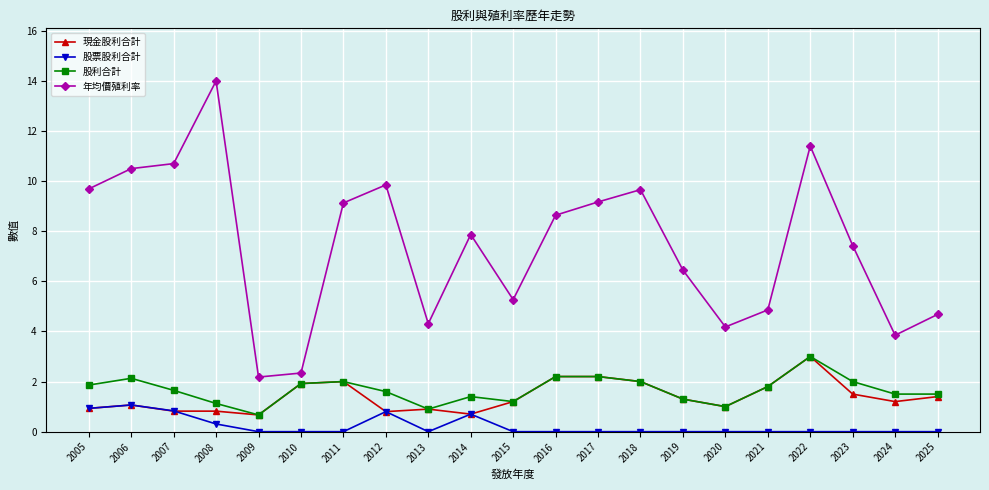

At how many categories does at least one series exceed 12?

1